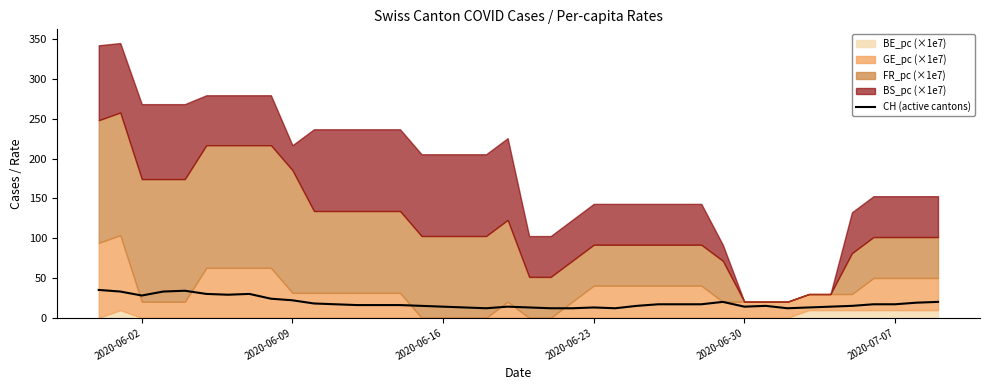

Count the number of values greater than 17.

14